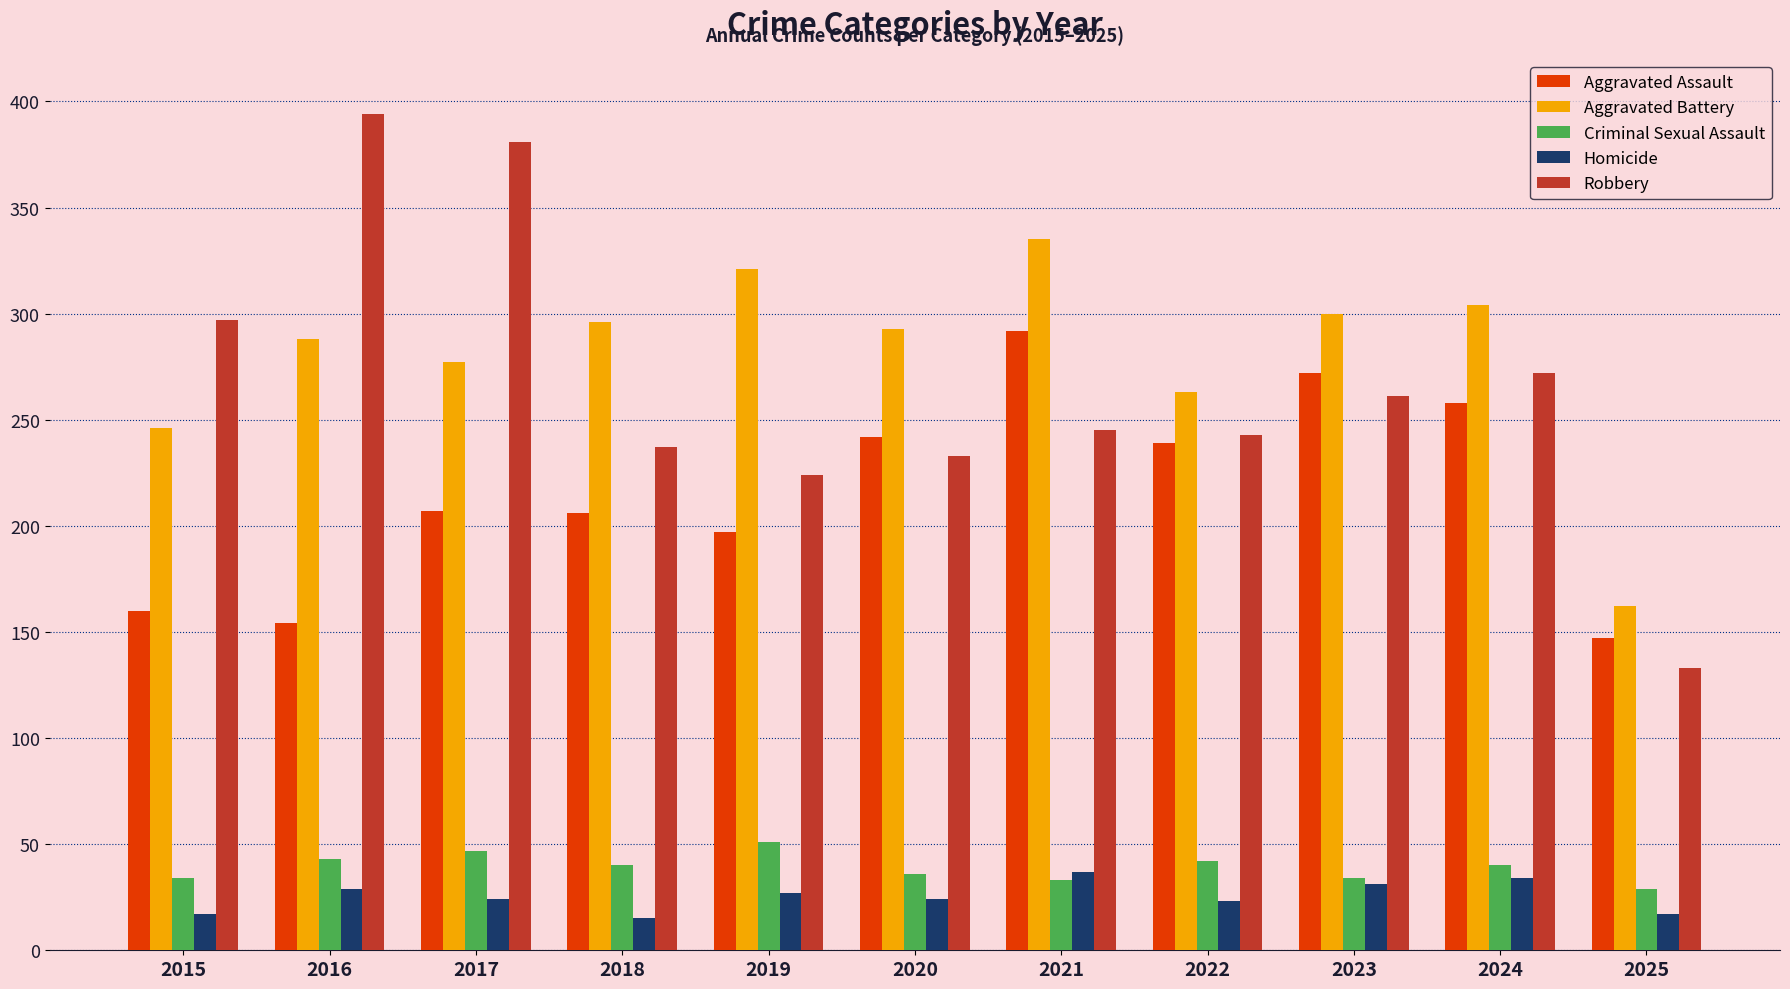

What is the spread (max minus min) of values at 2024?

270